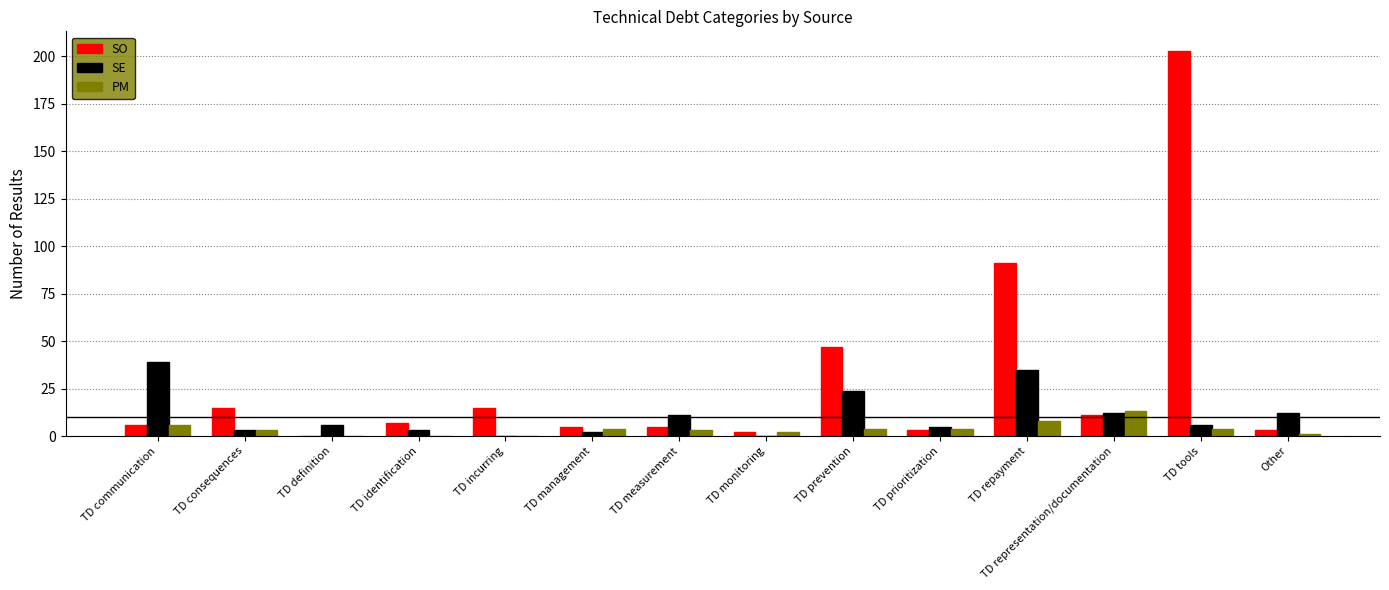

Which series has the largest total across all categories?

SO